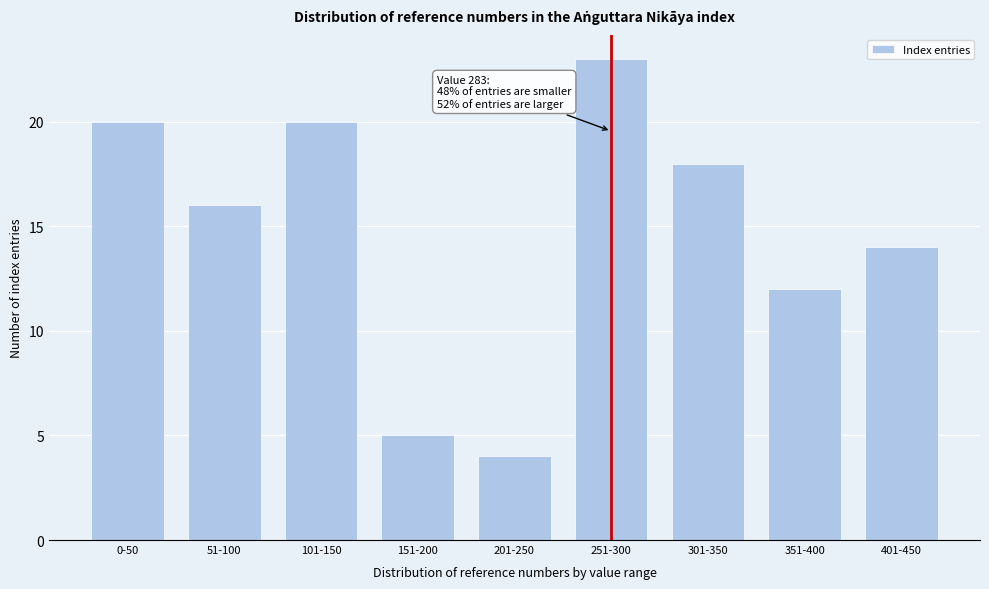

Reading left to right, transcribe all the data shown in this chart.

20	16	20	5	4	23	18	12	14